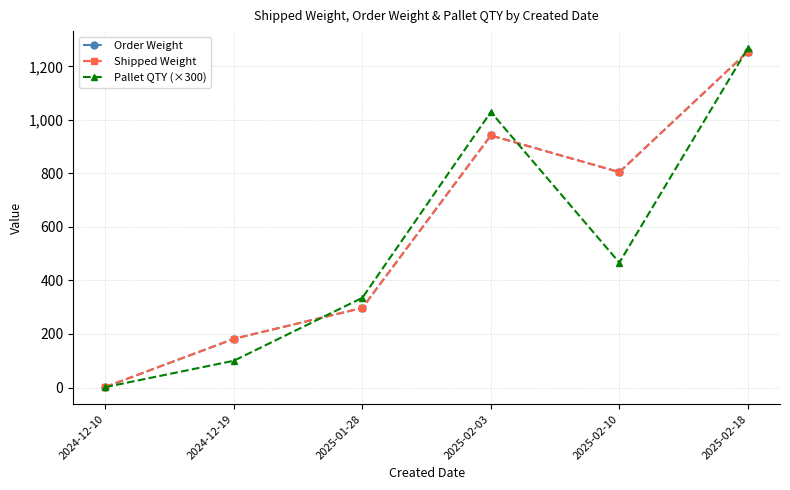

Between which two adjacent categories do Pallet QTY (×300) and Order Weight first intersect?

2024-12-19 and 2025-01-28